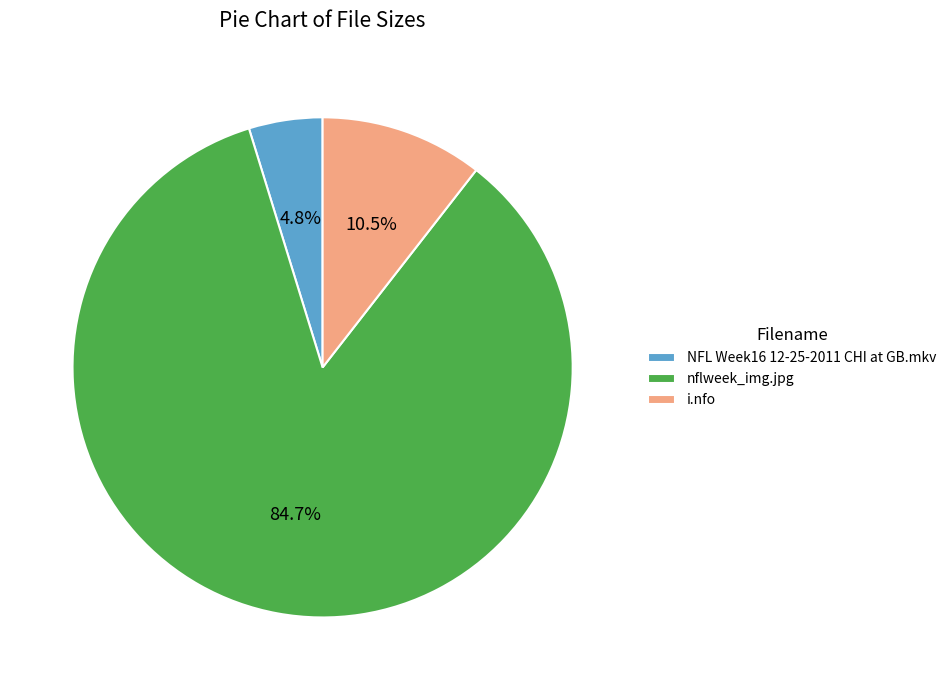

What percentage is the nflweek_img.jpg slice, to the nearest percent?

85%